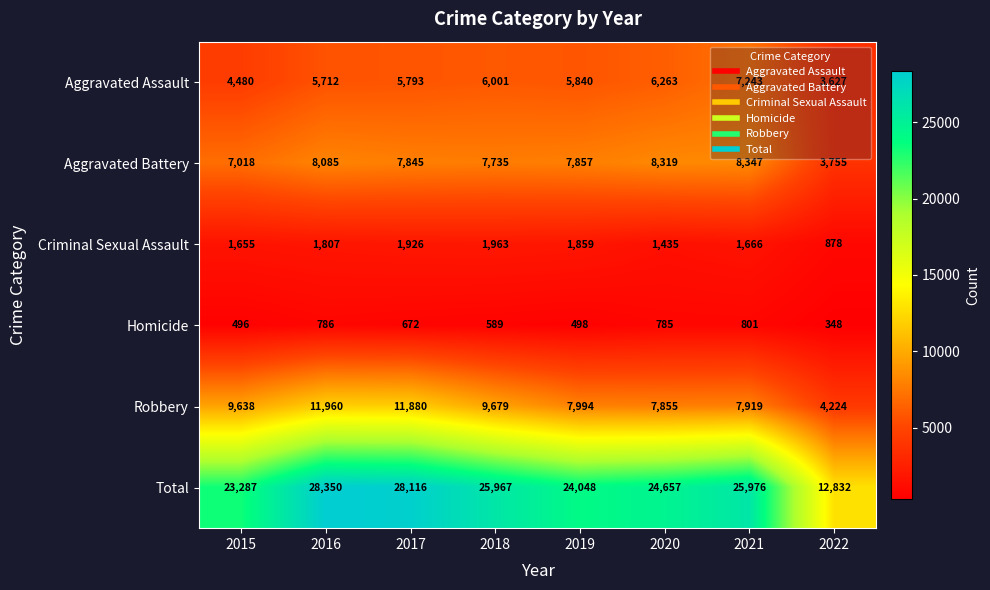

Which series has the largest range (max minus min)?

Total